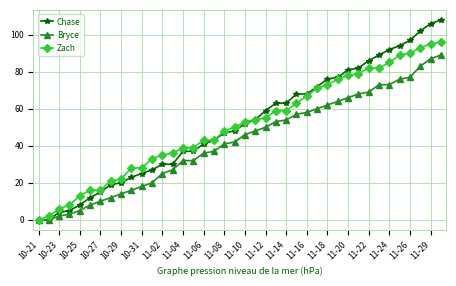

What is the value of the Chase point at the 37th from the left?

97